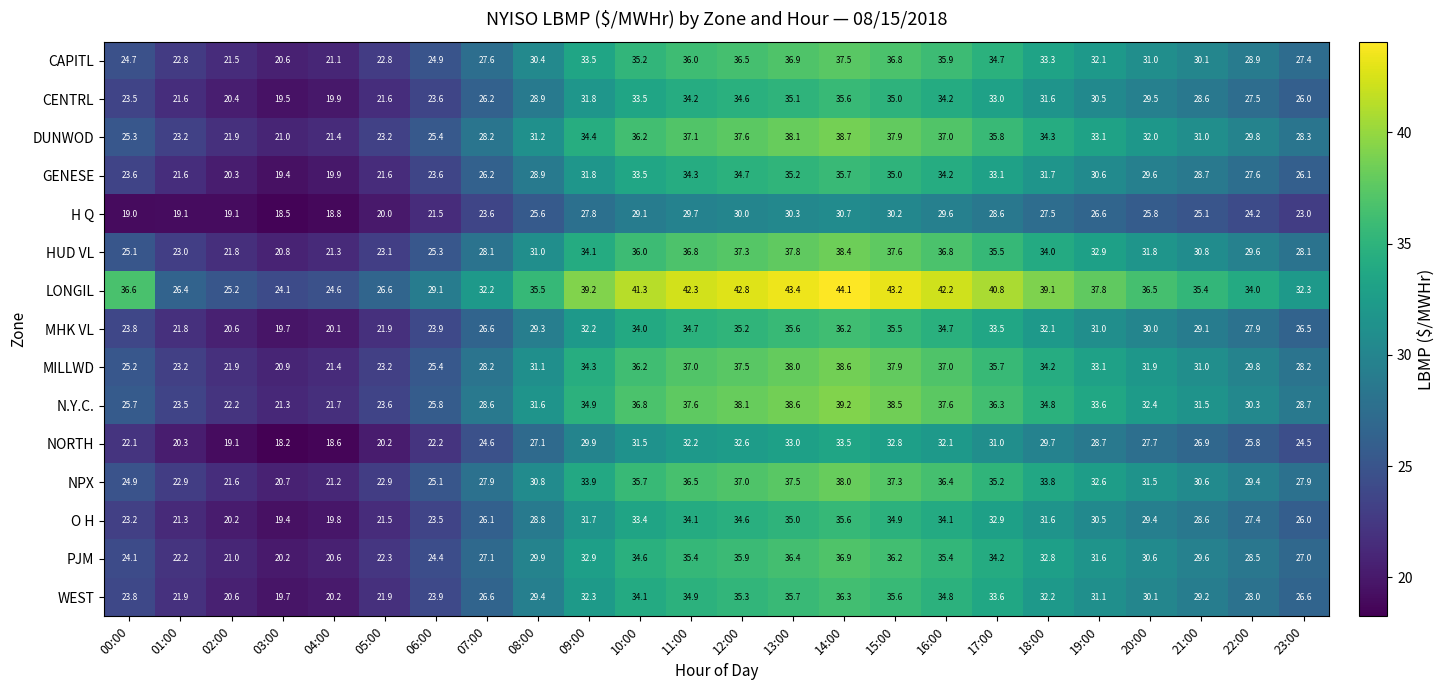

Between 01:00 and 18:00, which series saw the biggest shift?

LONGIL